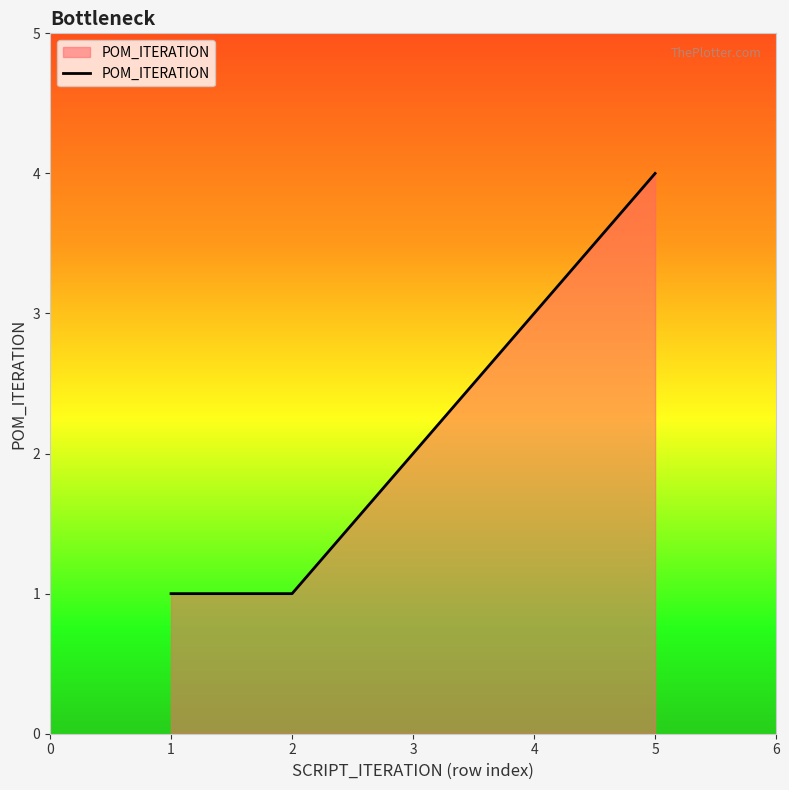

Does the chart display data point markers on the line(s)?

No